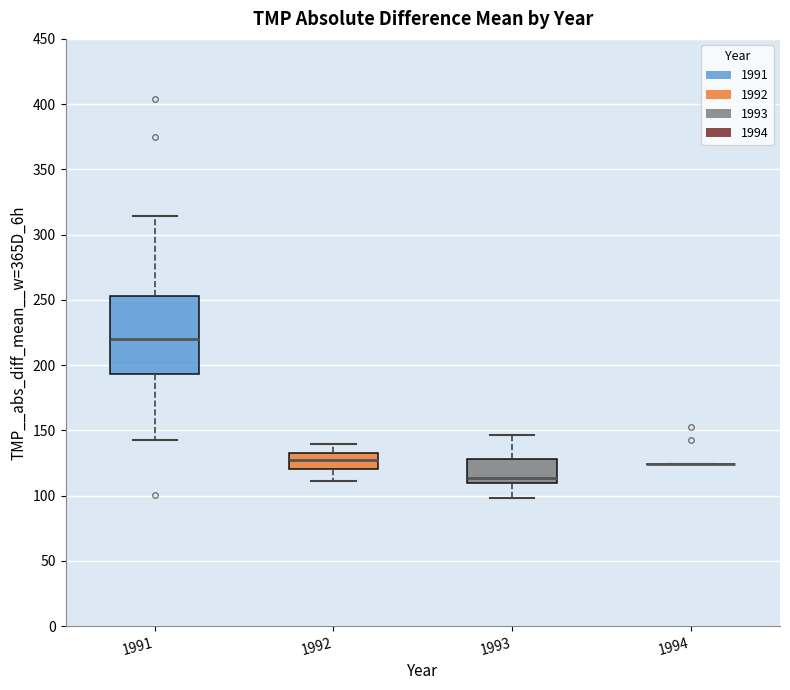

Reading left to right, read every box against the y-axis: the position of its median line, the range the box covers, and the ends of its whiskers. The values are not printed on the chart, so give them approximately, as read against the axis.

1991: median 220, box 195 to 255, whiskers 145 to 315
1992: median 130 (inside the box), box 120 to 130, whiskers 110 to 140
1993: median 115, box 110 to 130, whiskers 100 to 145
1994: box collapsed to a line at 125, whiskers 125 to 125